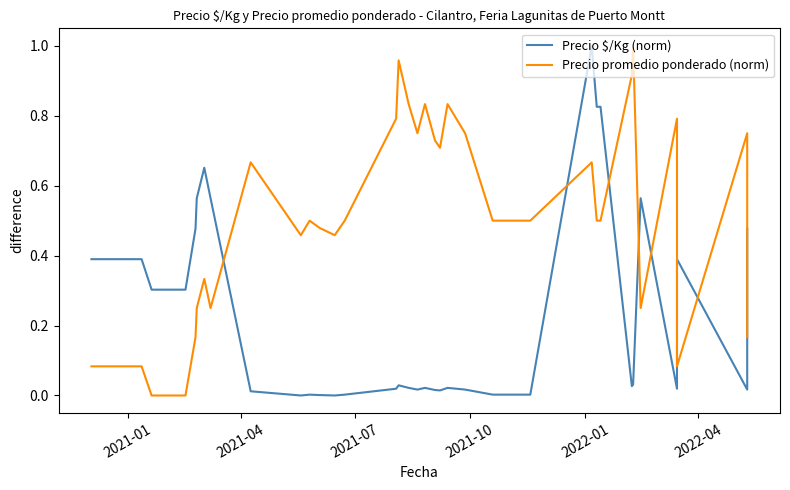

In Precio $/Kg (norm), how many points are lower than both neighbors (excluding endpoints)?

7